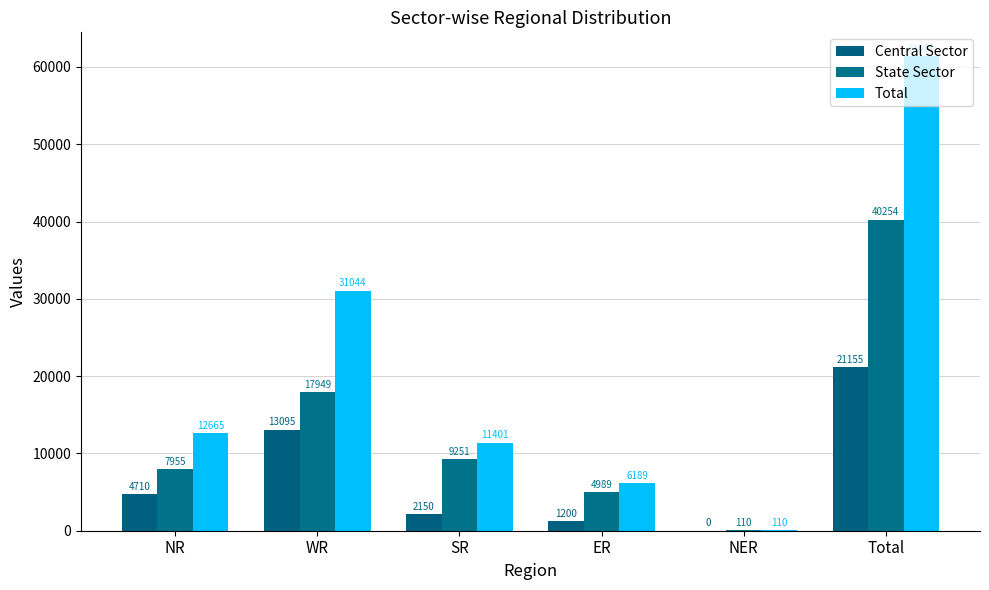

Reading left to right, list all the values displayed in this chart.

Central Sector: NR=4710	WR=13095	SR=2150	ER=1200	NER=0	Total=21155
State Sector: NR=7955	WR=17949	SR=9251	ER=4989	NER=110	Total=40254
Total: NR=12665	WR=31044	SR=11401	ER=6189	NER=110	Total=61409